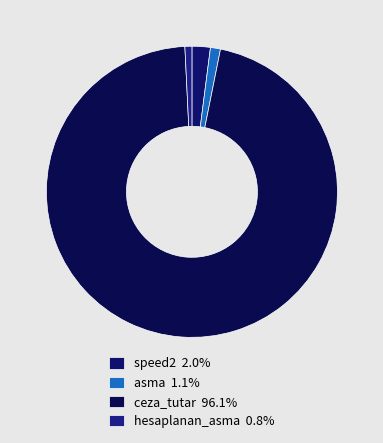

How many segments does this pie chart have?

4